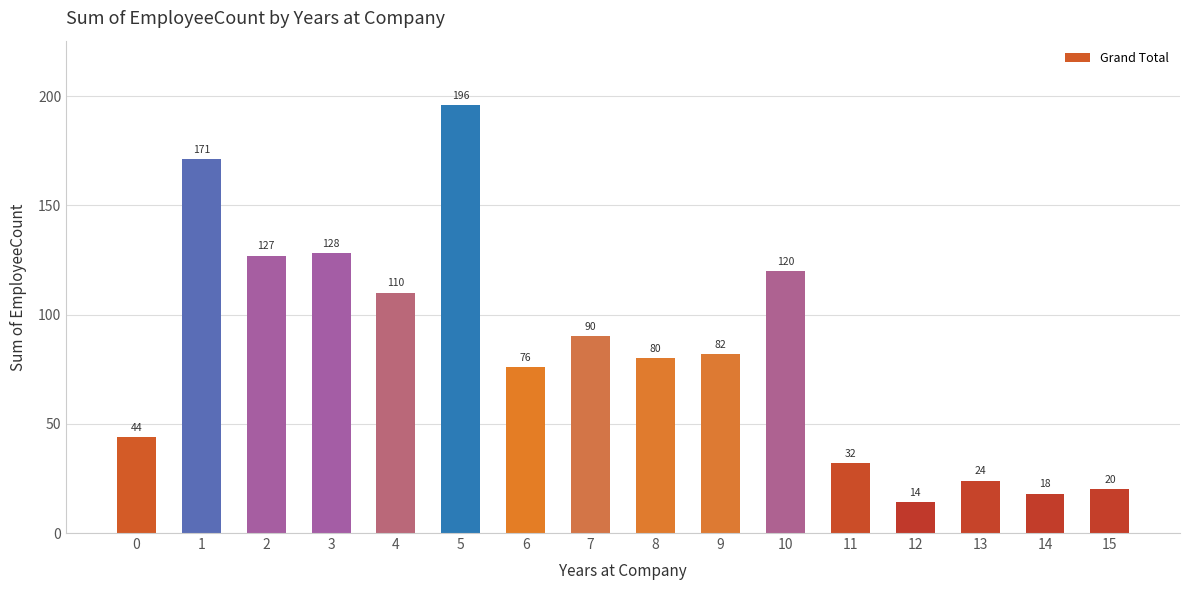

What is the value of the 13th bar from the left?

14